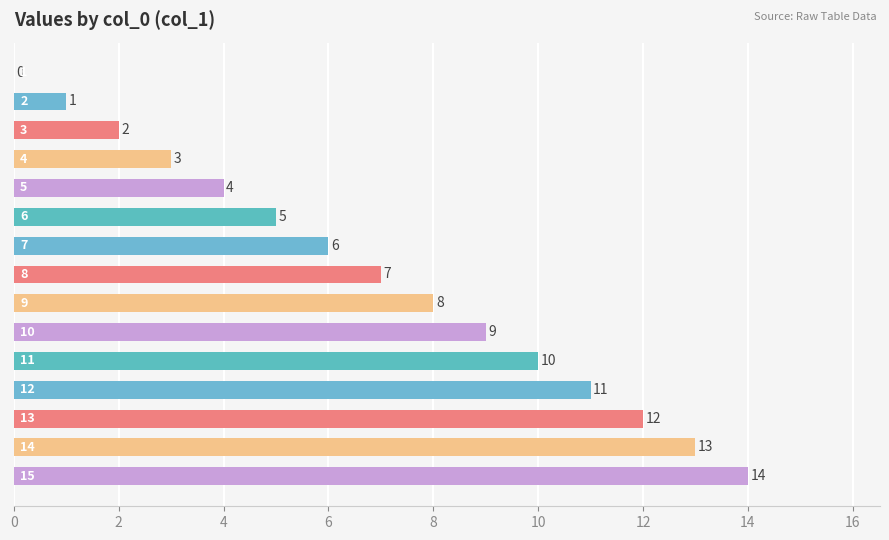

What is the maximum value shown in the chart?

14